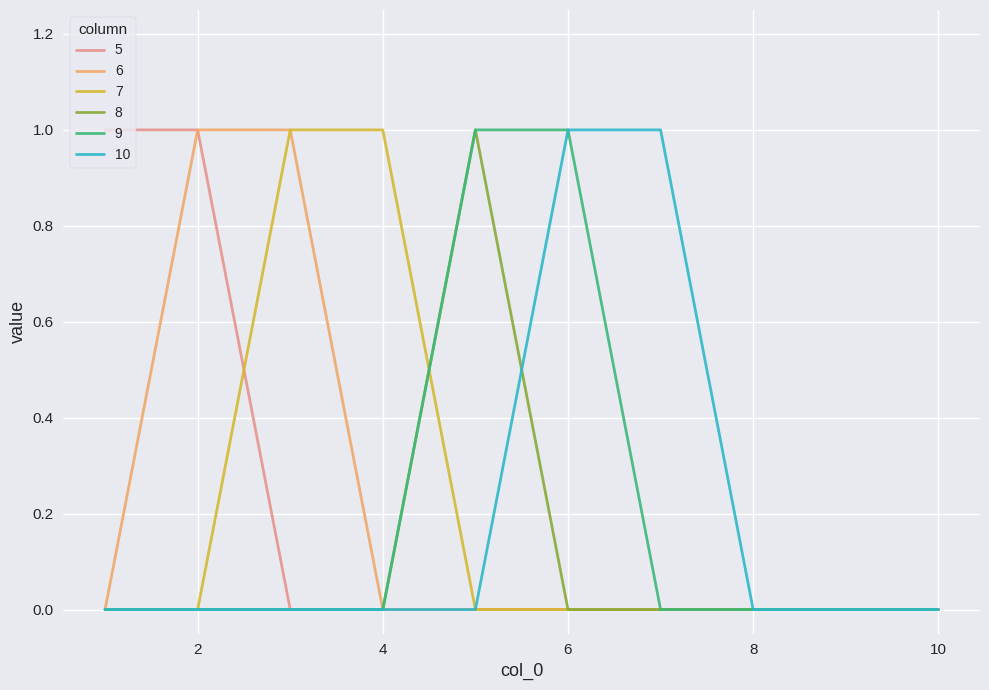

At which category does the chart reach its minimum across all series?

3